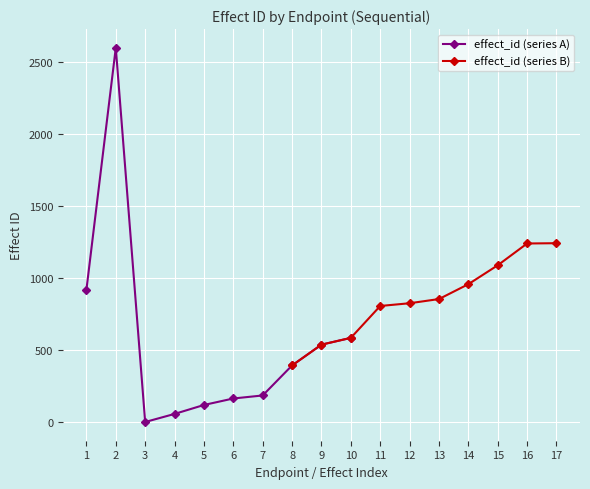

What is the value of the effect_id (series A) point at the 9th from the left?

538